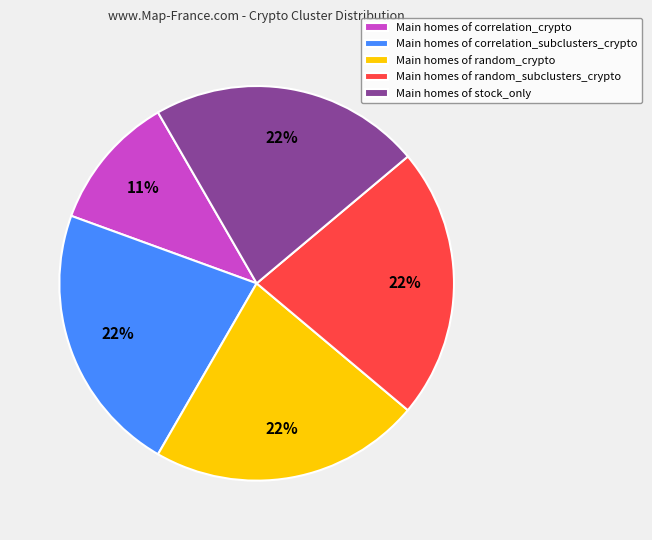

What is the smallest slice in the pie chart?

Main homes of correlation_crypto